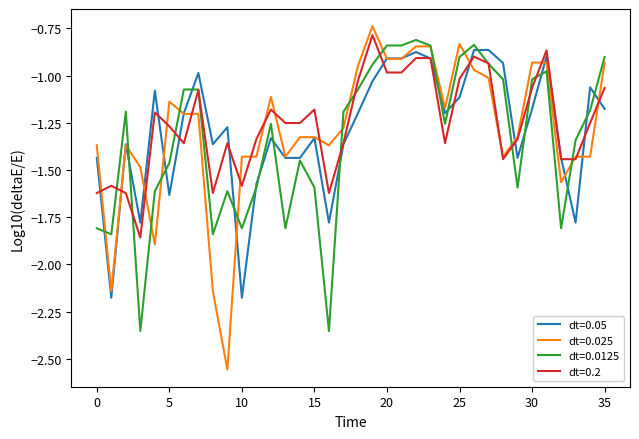

Reading right to left, transcribe all the data shown in this chart.

Open: -1.2	-1.1	-1.8	-1.4	-0.9	-1.2	-1.4	-0.9	-0.9	-0.9	-1.1	-1.2	-0.9	-0.9	-0.9	-0.9	-1.0	-1.2	-1.4	-1.8	-1.3	-1.4	-1.4	-1.3	-1.6	-2.2	-1.3	-1.4	-1.0	-1.2	-1.6	-1.1	-1.8	-1.4	-2.2	-1.4
Close: -0.9	-1.4	-1.4	-1.6	-0.9	-0.9	-1.3	-1.4	-1.0	-1.0	-0.8	-1.2	-0.8	-0.8	-0.9	-0.9	-0.7	-0.9	-1.3	-1.4	-1.3	-1.3	-1.4	-1.1	-1.4	-1.4	-2.6	-2.1	-1.2	-1.2	-1.1	-1.9	-1.5	-1.4	-2.1	-1.4
High: -0.9	-1.2	-1.3	-1.8	-1.0	-1.0	-1.6	-1.0	-0.9	-0.8	-0.9	-1.3	-0.8	-0.8	-0.8	-0.8	-0.9	-1.1	-1.2	-2.4	-1.6	-1.4	-1.8	-1.3	-1.6	-1.8	-1.6	-1.8	-1.1	-1.1	-1.5	-1.6	-2.4	-1.2	-1.8	-1.8
Low: -1.1	-1.3	-1.4	-1.4	-0.9	-1.1	-1.3	-1.4	-0.9	-0.9	-1.0	-1.4	-0.9	-0.9	-1.0	-1.0	-0.8	-1.0	-1.4	-1.6	-1.2	-1.3	-1.3	-1.2	-1.3	-1.6	-1.4	-1.6	-1.1	-1.4	-1.3	-1.2	-1.9	-1.6	-1.6	-1.6